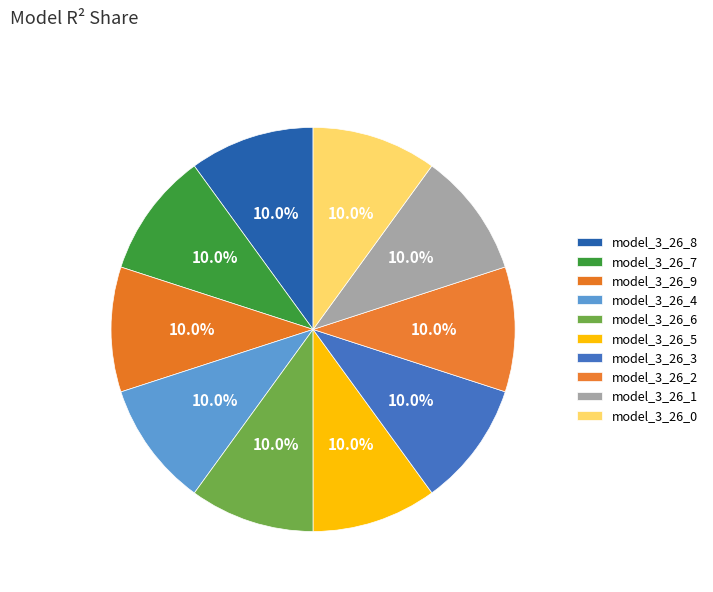

Is there any slice that represents more than half of the pie?

No